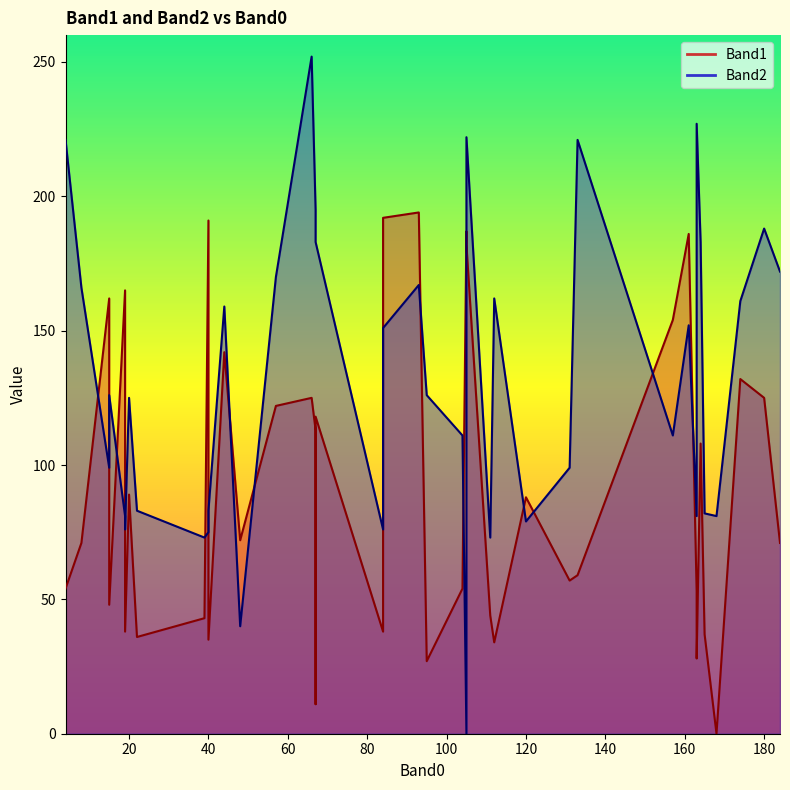

True or false: Band1 and Band2 intersect in this chart.

True